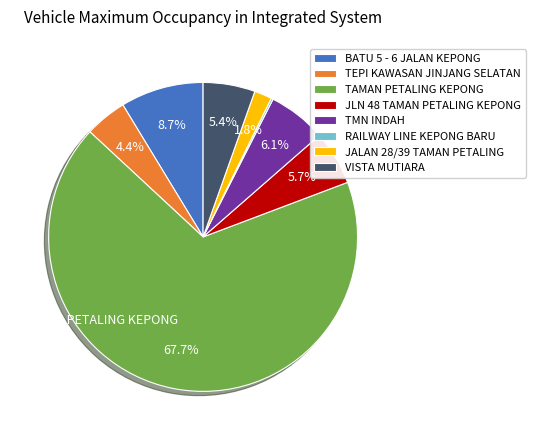

Which category accounts for the majority?

TAMAN PETALING KEPONG